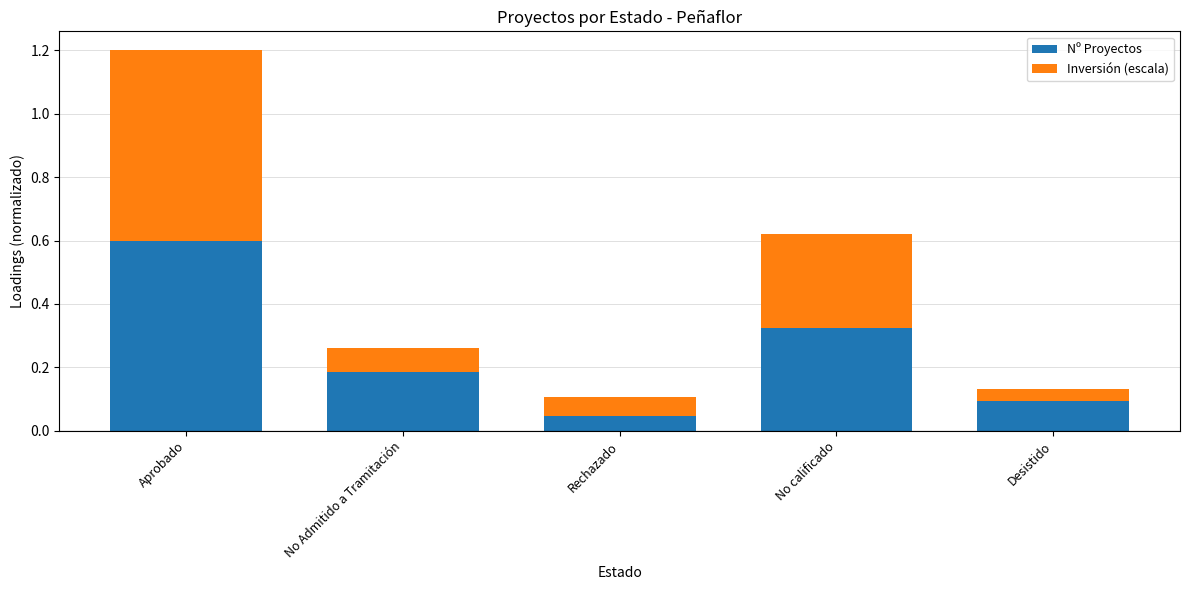

Which category has the lowest value in the Nº Proyectos series?

Rechazado